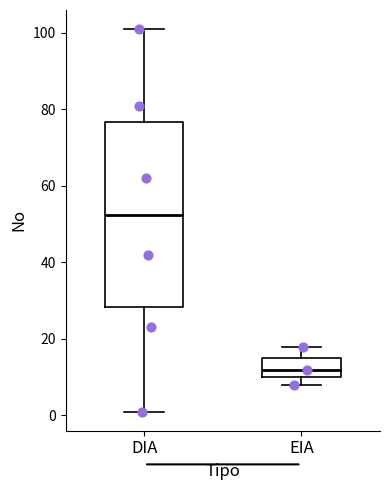

Which box is the tallest, from its lower edge to its upper edge?

DIA